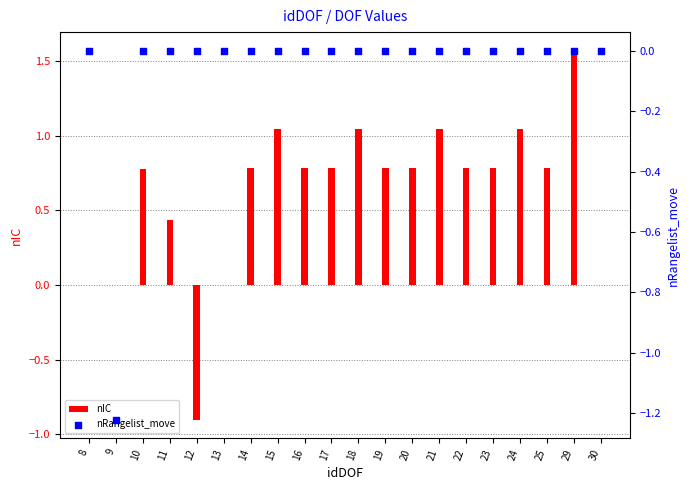

At how many categories does at least one series exceed 1?

5